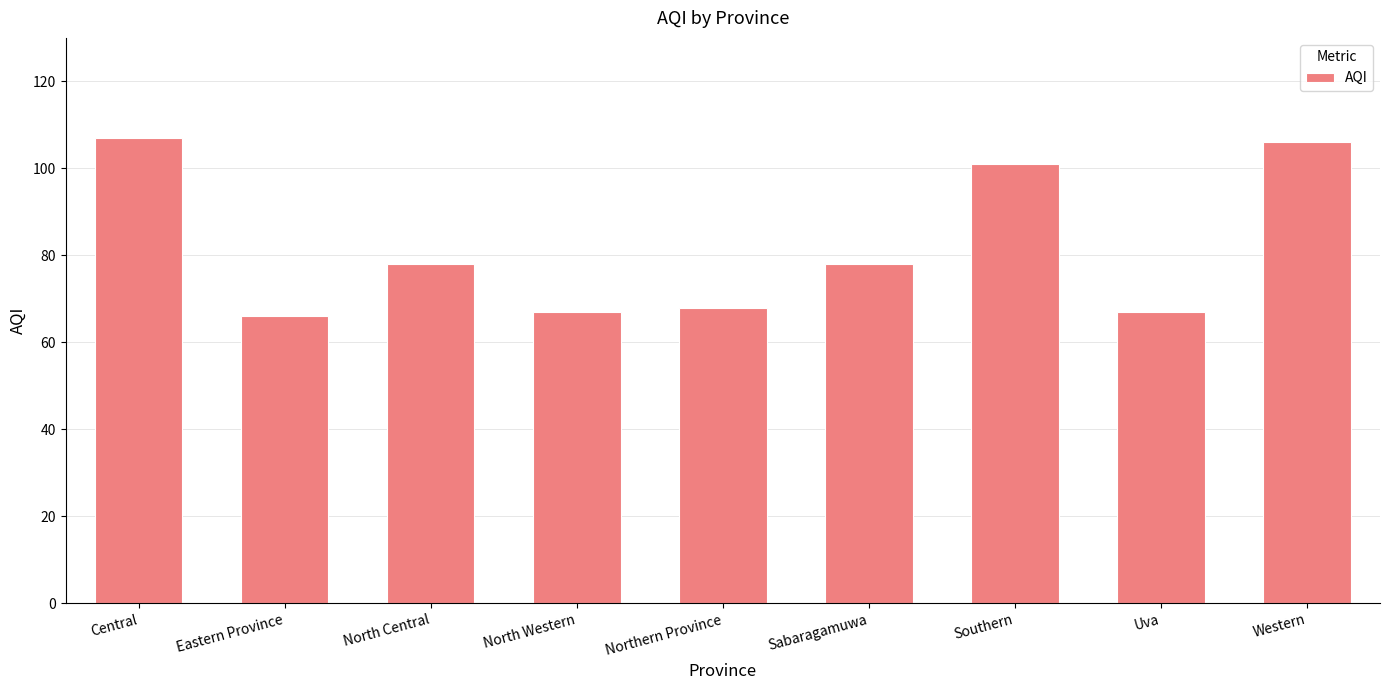

Reading left to right, list all the values displayed in this chart.

107	66	78	67	68	78	101	67	106